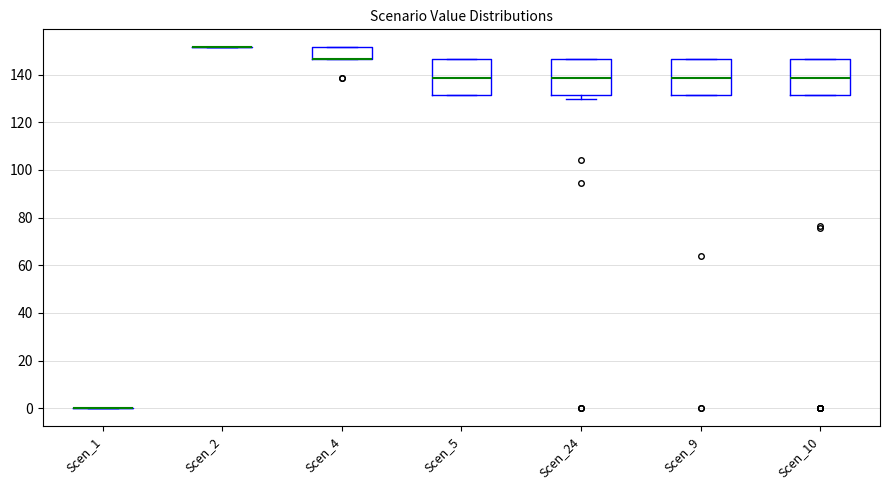

Reading left to right, transcribe this box plot: for each box, give where its median line is, the range the box spans, and where its two whiskers end, as read against the y-axis. The values are not printed on the chart, so give them approximately, as read against the axis.

Scen_1: box collapsed to a line at 0, whiskers 0 to 0
Scen_2: box collapsed to a line at 152, whiskers 152 to 152
Scen_4: median 146 (drawn on the box's lower edge), box 146 to 152, whiskers 146 to 152
Scen_5: median 138, box 132 to 146, whiskers 132 to 146
Scen_24: median 138, box 132 to 146, whiskers 130 to 146
Scen_9: median 138, box 132 to 146, whiskers 132 to 146
Scen_10: median 138, box 132 to 146, whiskers 132 to 146